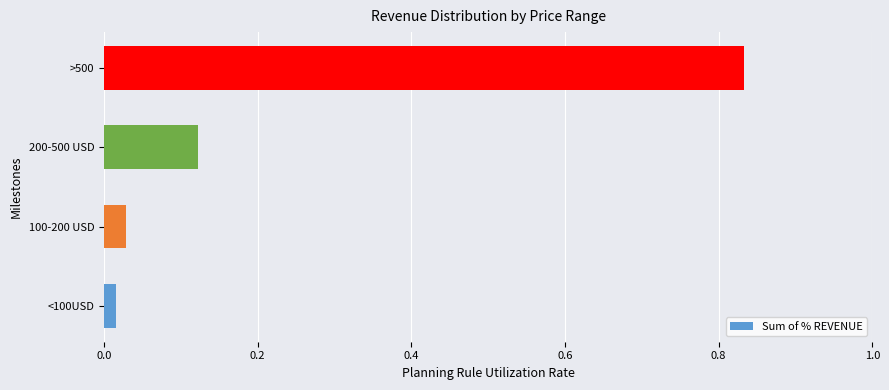

How many categories are shown in the chart?

4